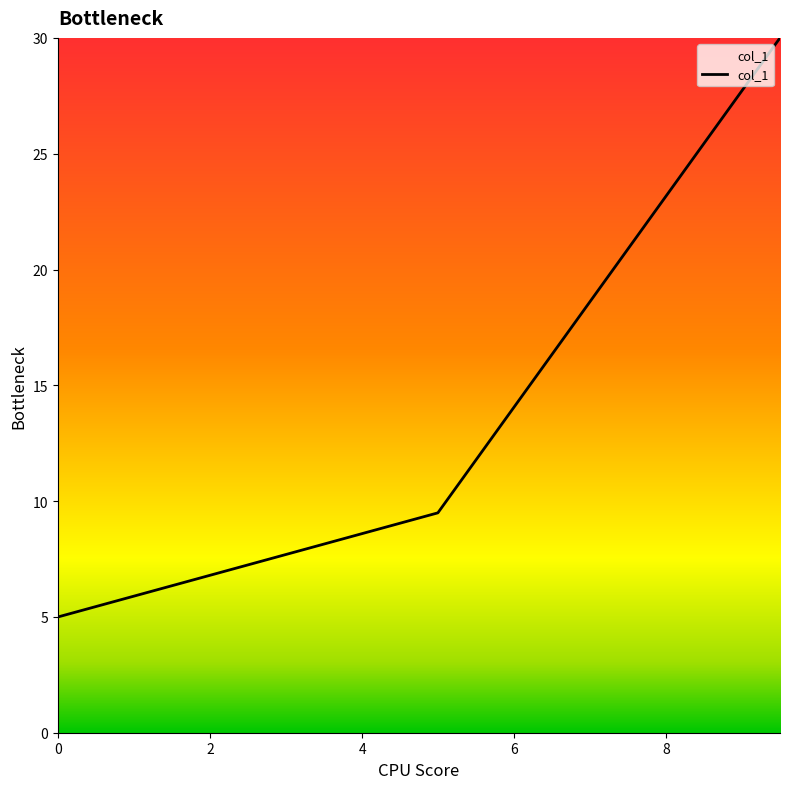

Reading right to left, what are all the values shown in this chart?

30.0	9.5	5.0